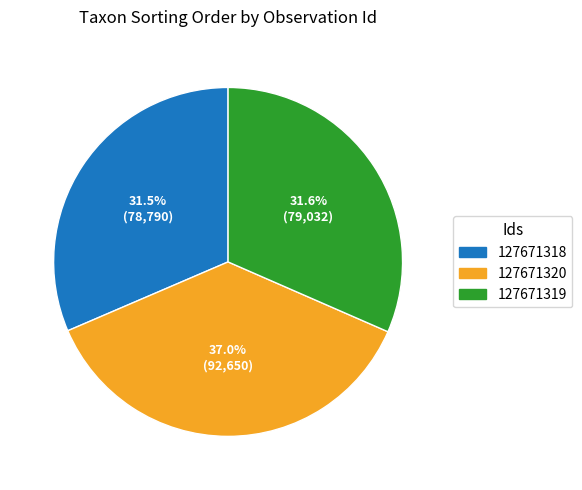

How many segments does this pie chart have?

3